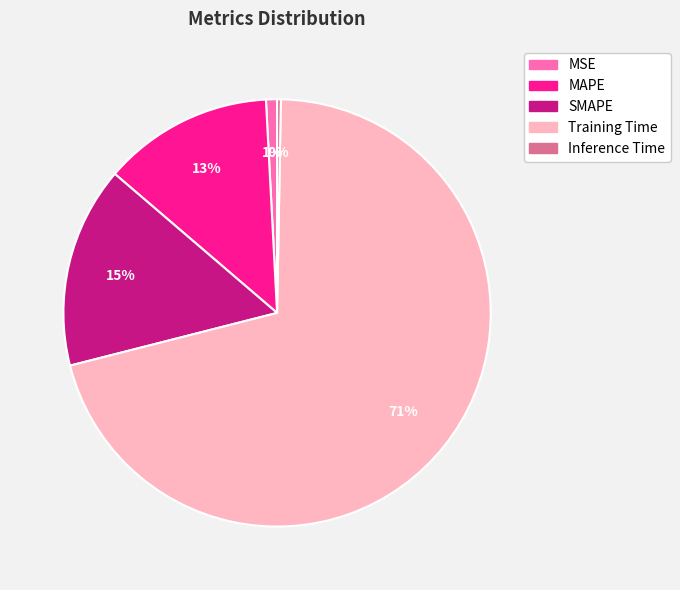

Combined, do MAPE and Inference Time account for over 50%?

No